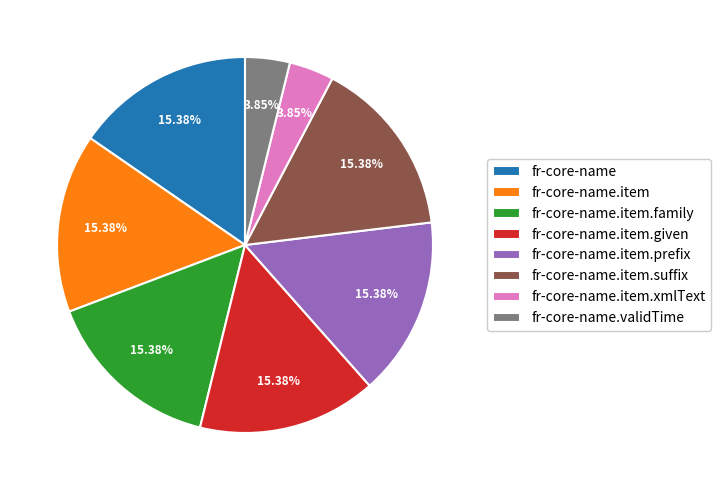

Is the sum of fr-core-name.item.given and fr-core-name.item.xmlText greater than half?

No